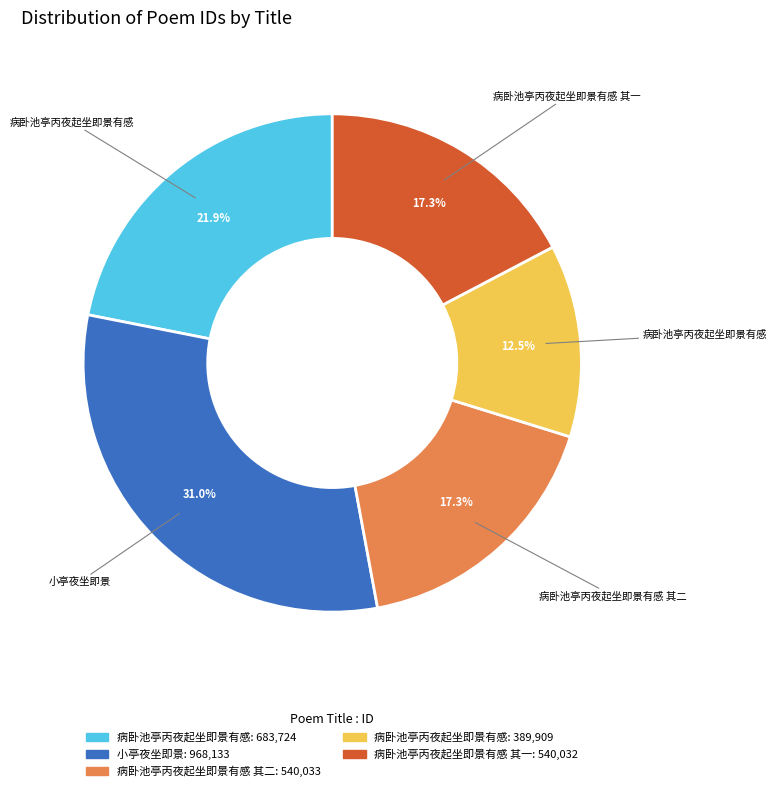

Does any single category account for the majority?

No